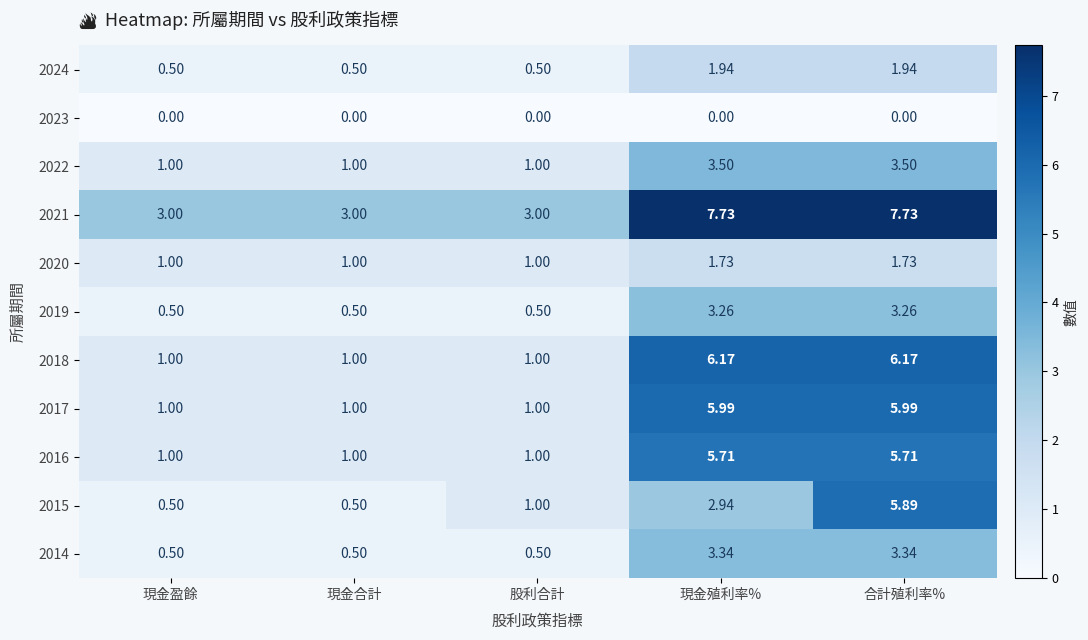

Is the value of 2019 at 現金殖利率% greater than the value of 2016 at 現金合計?

Yes